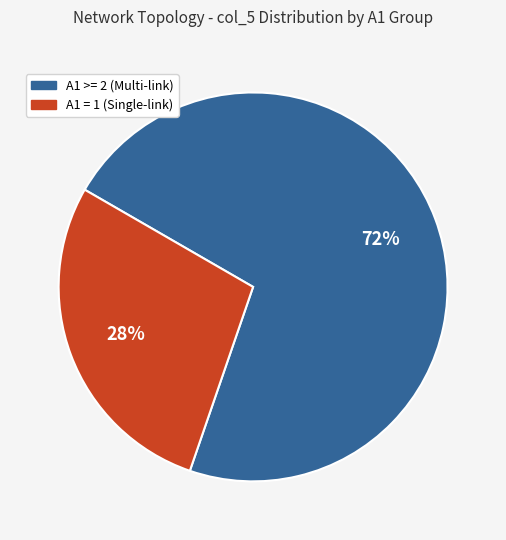

Is there any slice that represents more than half of the pie?

Yes